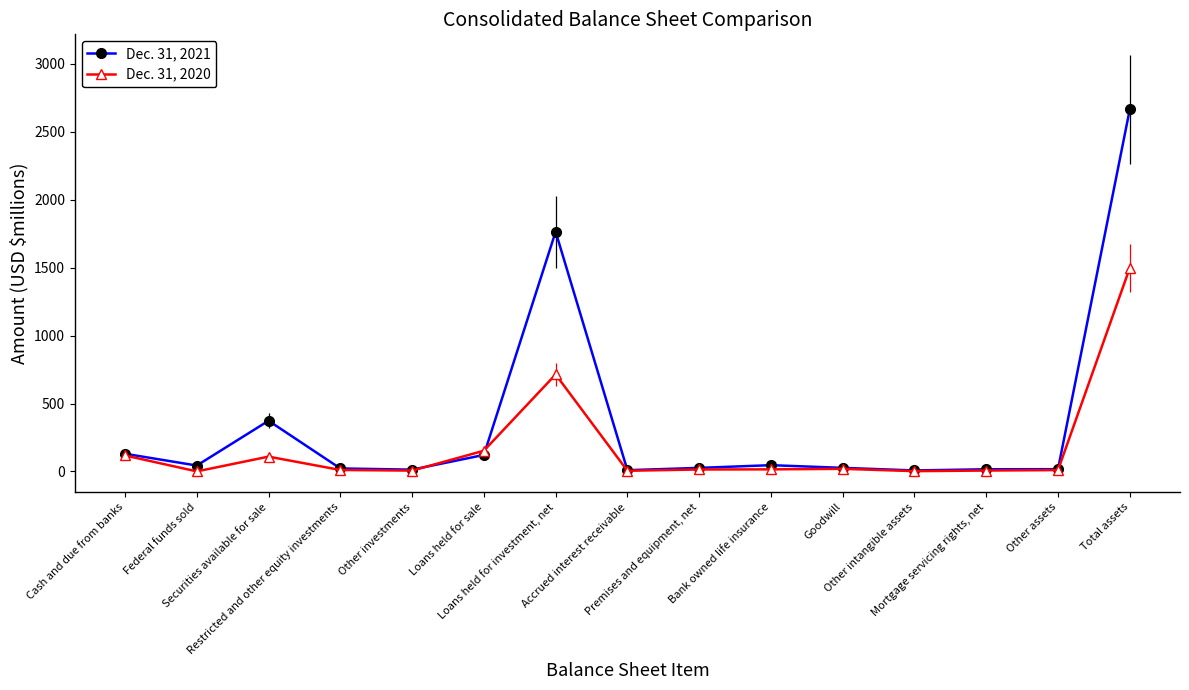

What is the sum of the Dec. 31, 2020 values at Total assets and Securities available for sale?

1607.7